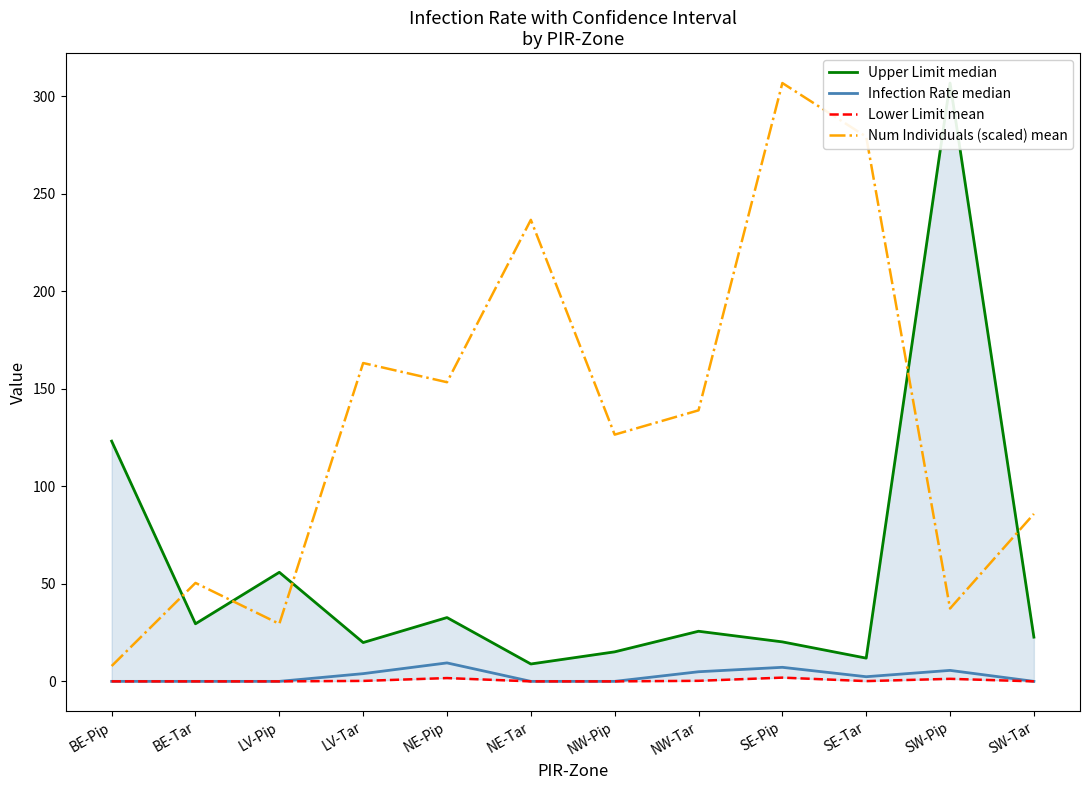

What is the value of the Infection Rate median point at the 8th from the left?

4.9